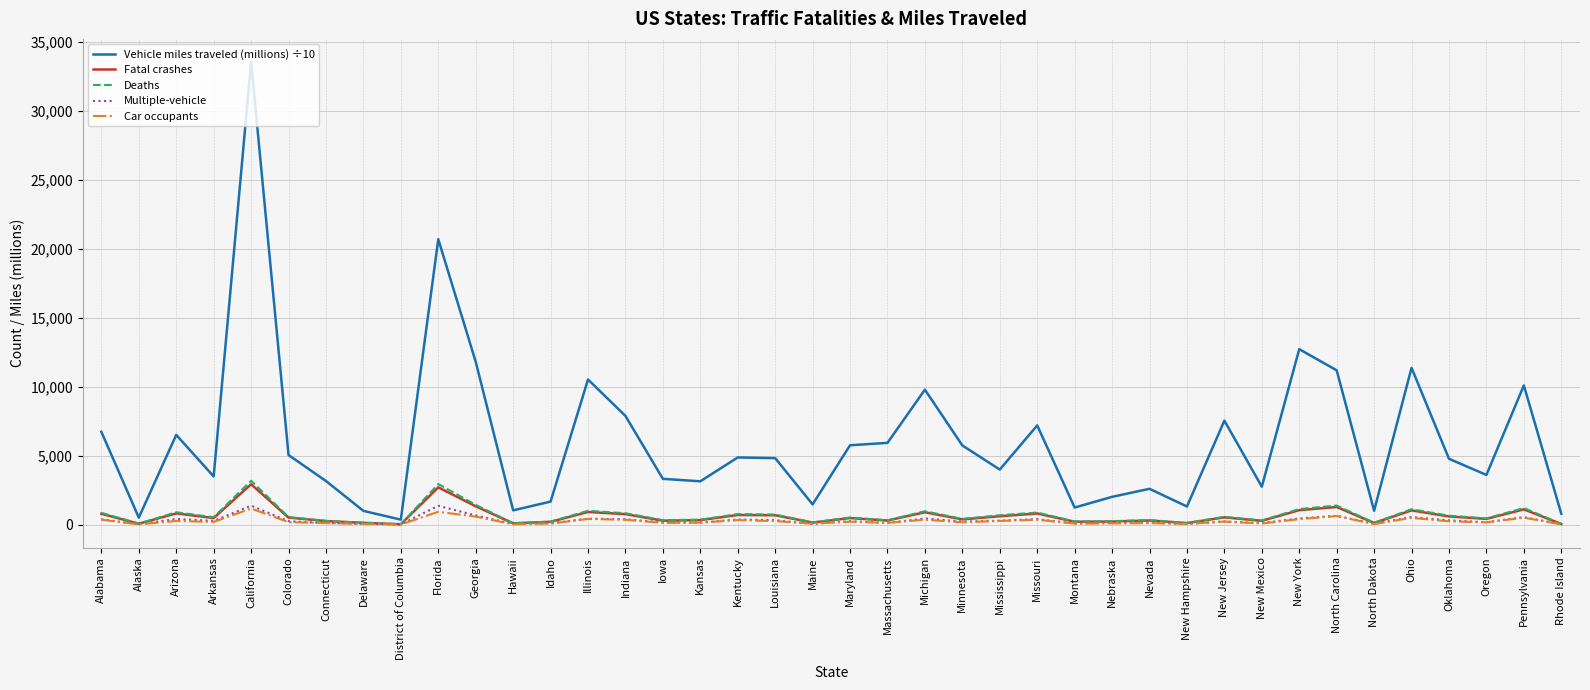

Is the value of Vehicle miles traveled (millions) ÷10 at Pennsylvania greater than the value of Car occupants at Montana?

Yes